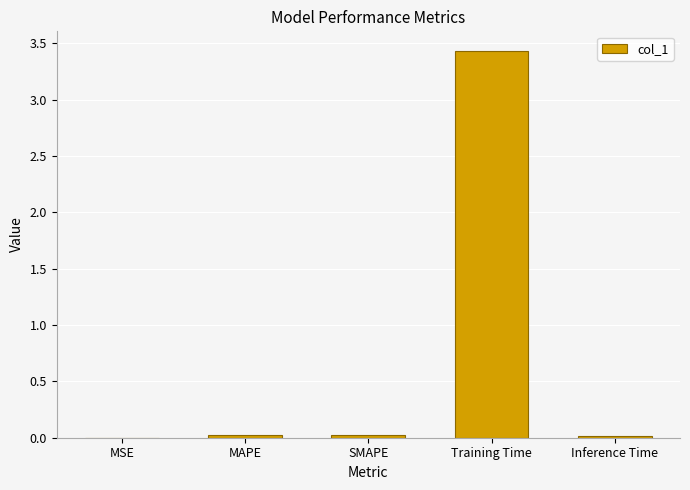

What is the sum of all values?

3.5